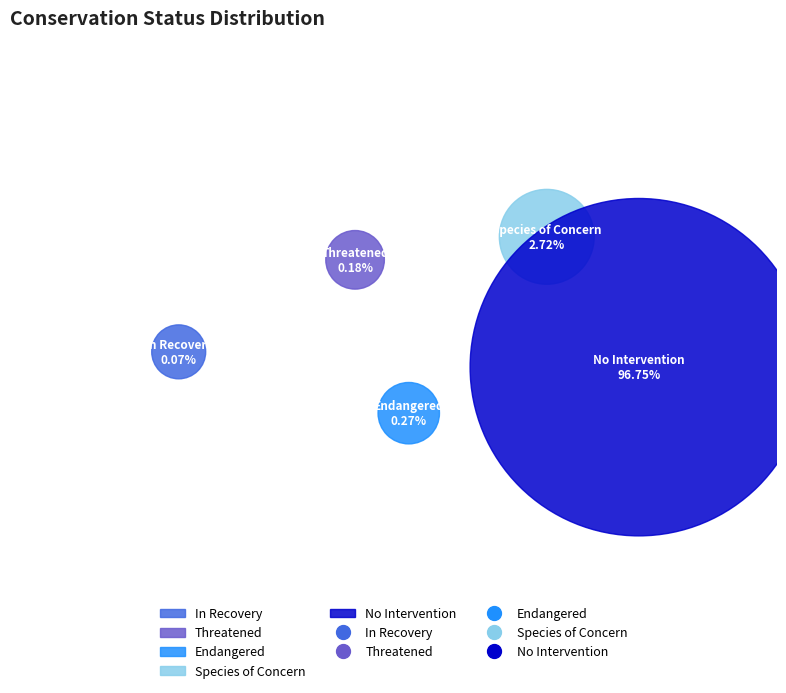

Does Species of Concern account for over 50% of the chart?

No